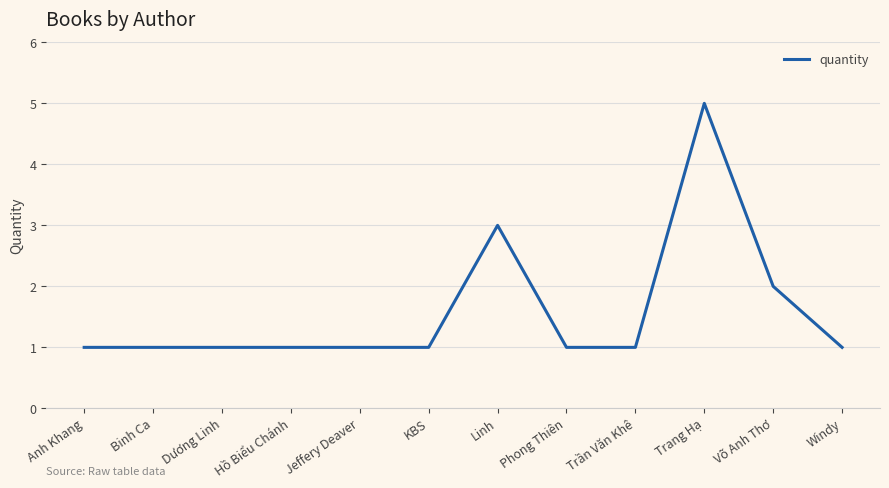

At which label is the value closest to 3?

Linh